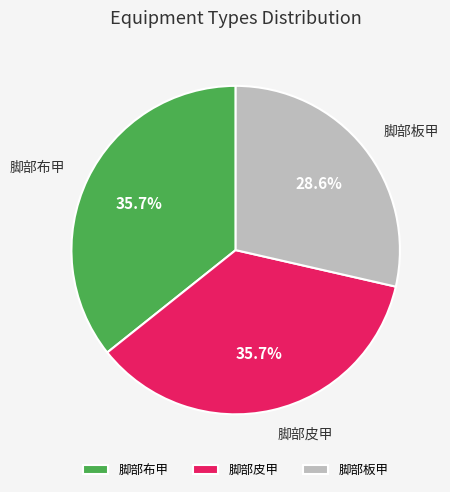

Combined, do 脚部布甲 and 脚部皮甲 account for over 50%?

Yes